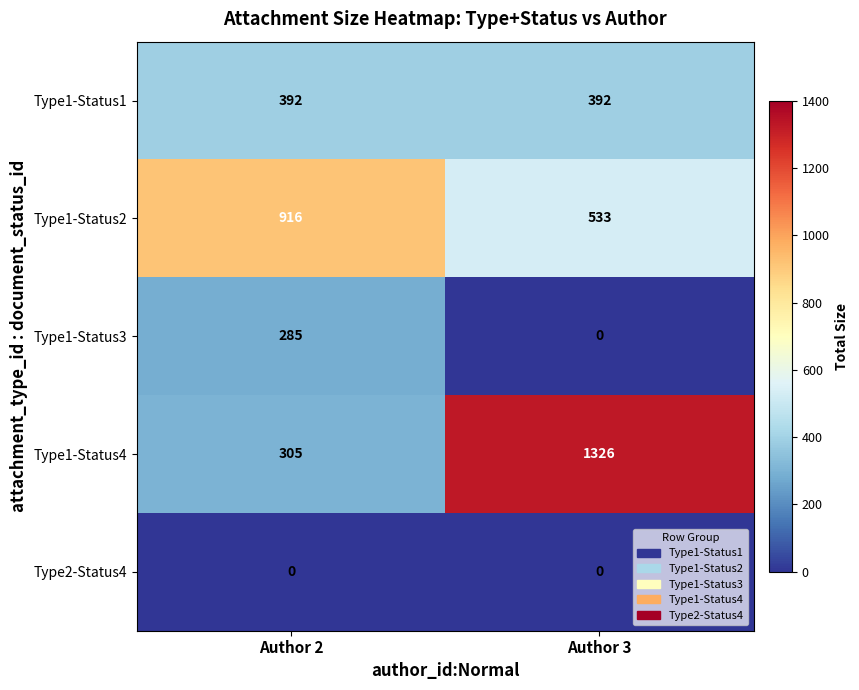

Is it true that Type2-Status4 equals 0 at Author 3?

True